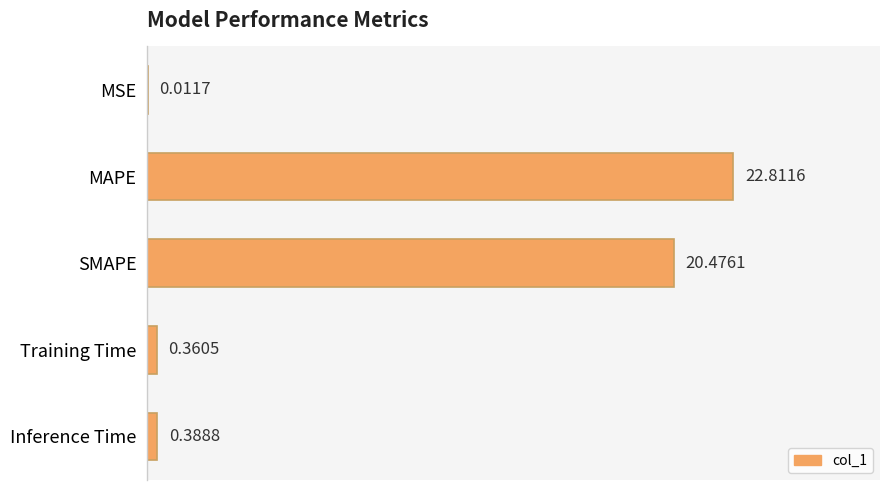

At which label is the value closest to 11?

SMAPE